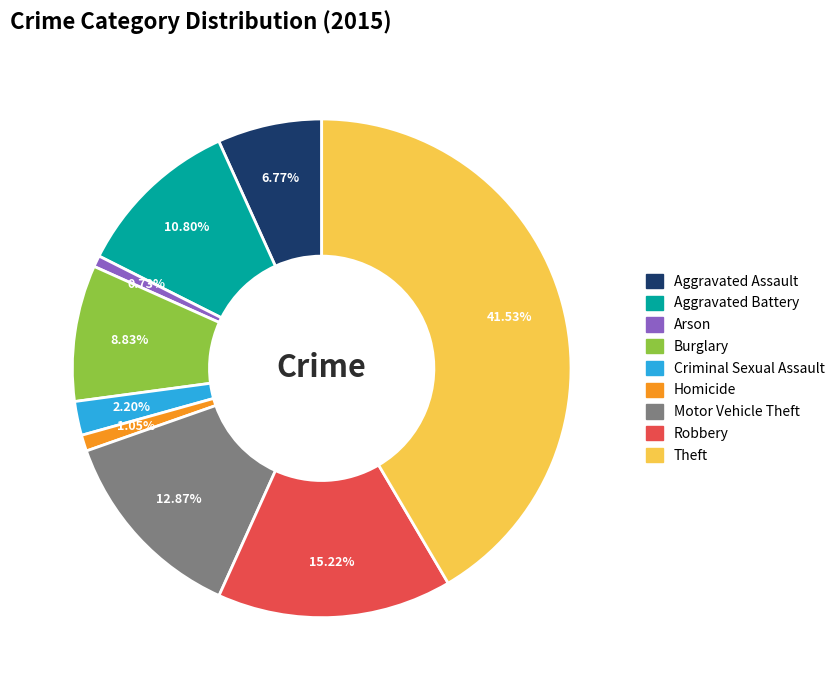

To the nearest percent, what portion does Aggravated Assault represent?

7%